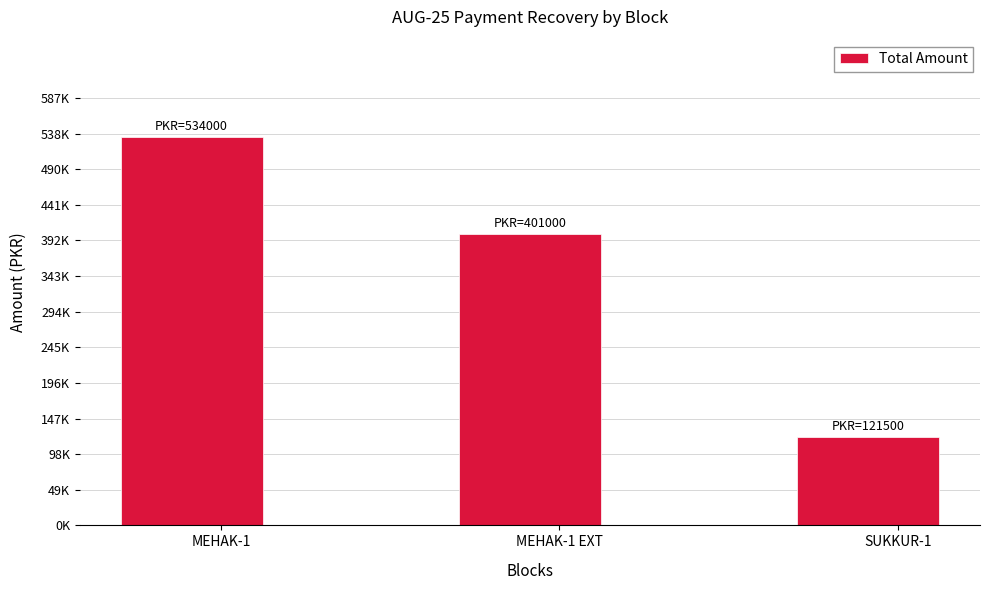

Is it true that the value at MEHAK-1 EXT is 401000?

True